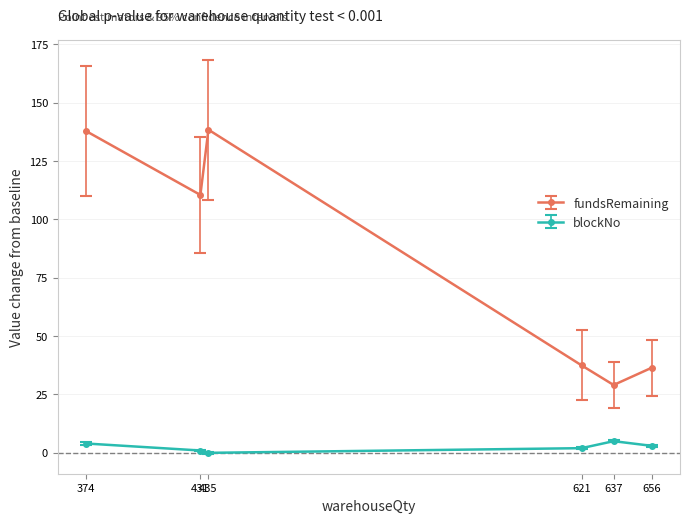

Which series has the largest total across all categories?

fundsRemaining